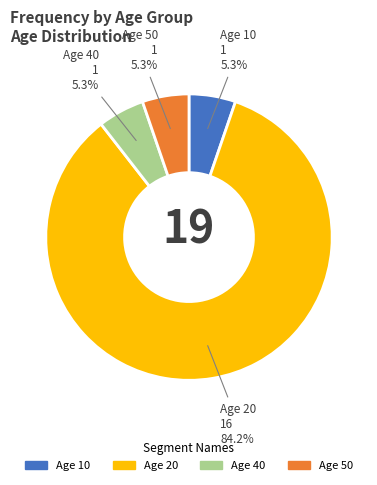

To the nearest percent, what is the difference between the largest and smallest slice percentages?

79%